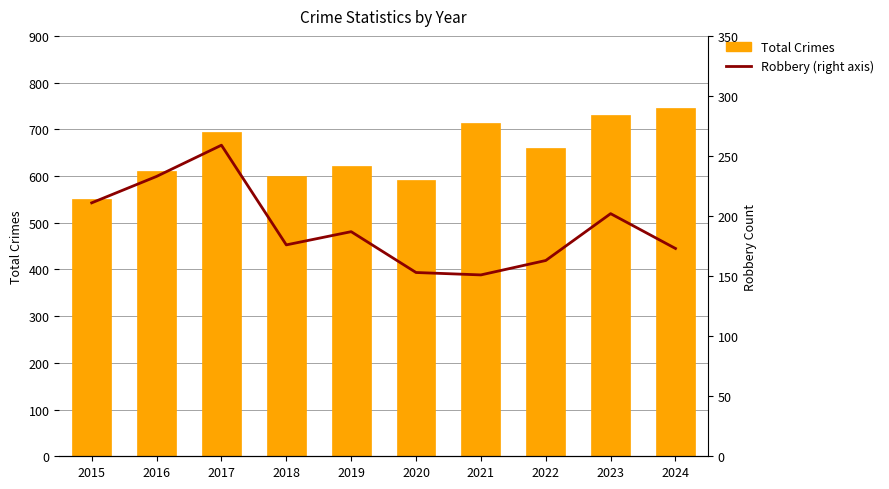

What is the difference between the Robbery (right axis) values at 2017 and 2019?

72